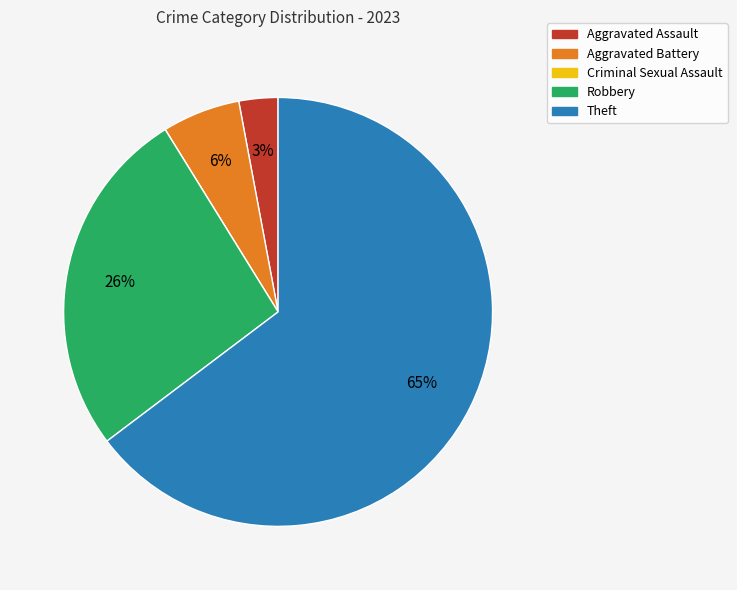

Approximately how many times larger is the value at Aggravated Assault compared to Aggravated Battery?

0.5